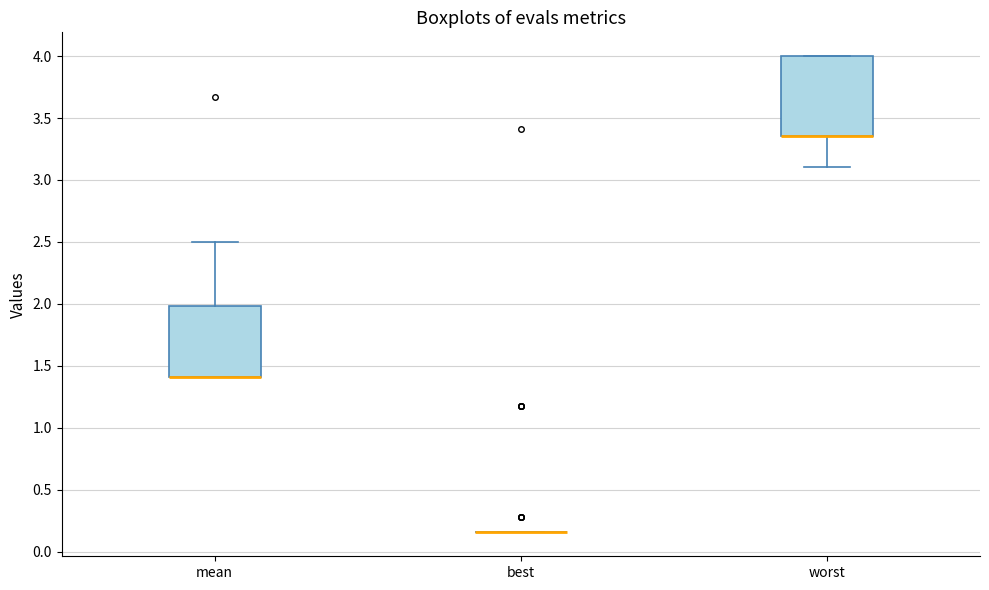

Reading left to right, transcribe this box plot: for each box, give where its median line is, the range the box spans, and where its two whiskers end, as read against the y-axis. The values are not printed on the chart, so give them approximately, as read against the axis.

mean: median 1.40 (drawn on the box's lower edge), box 1.40 to 2.00, whiskers 1.40 to 2.50
best: box collapsed to a line at 0.15, whiskers 0.15 to 0.15
worst: median 3.35 (drawn on the box's lower edge), box 3.35 to 4.00, whiskers 3.10 to 4.00